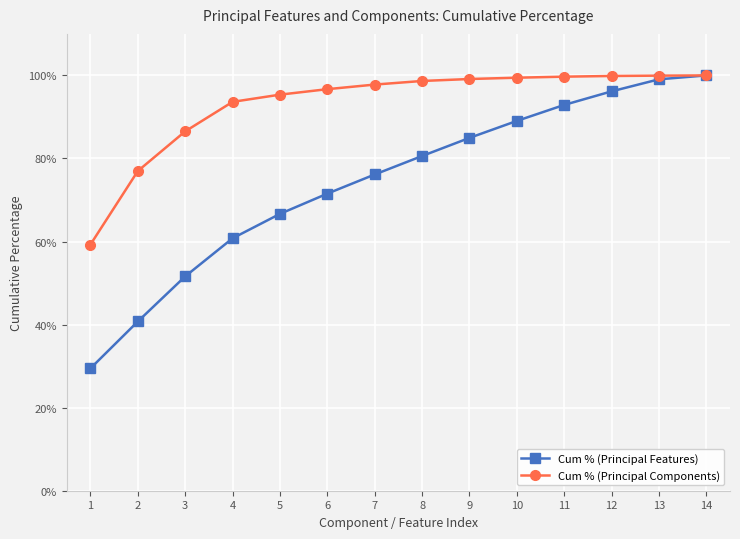

What is the lowest value of the Cum % (Principal Features) series?

0.3